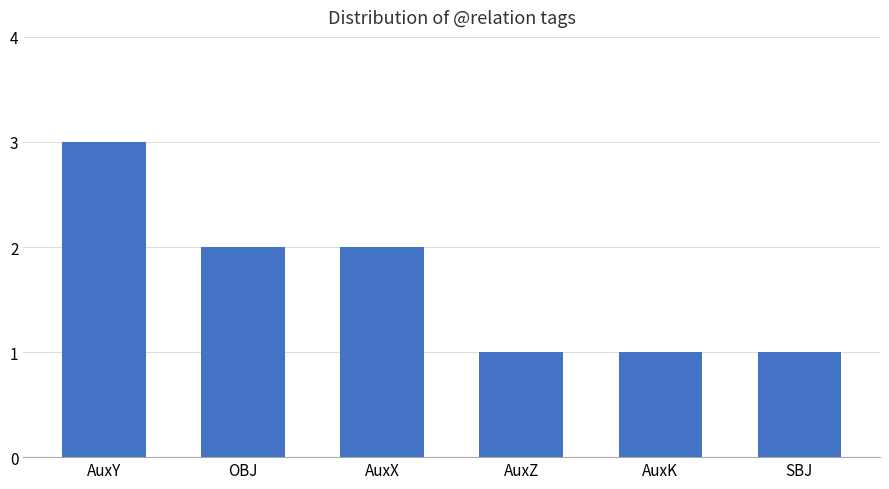

Is it true that the value at AuxY is 3?

True